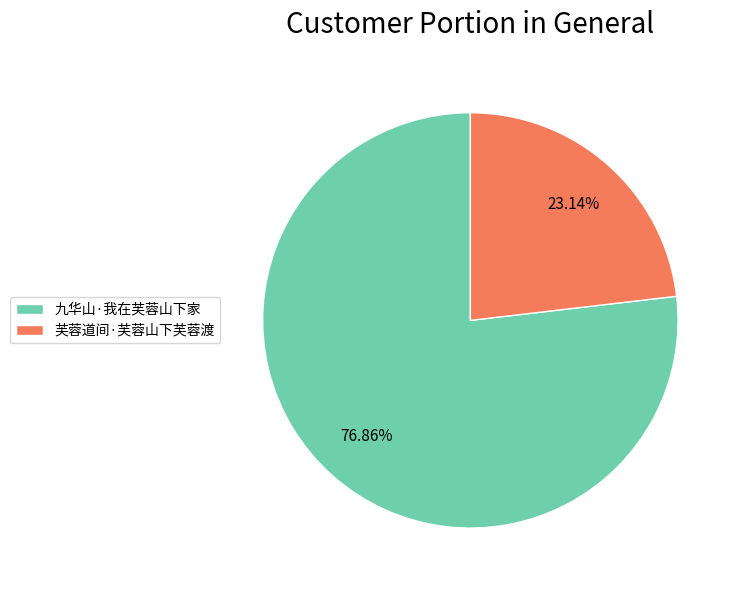

What is the ratio of the value at 芙蓉道间·芙蓉山下芙蓉渡 to the value at 九华山·我在芙蓉山下家?

0.3